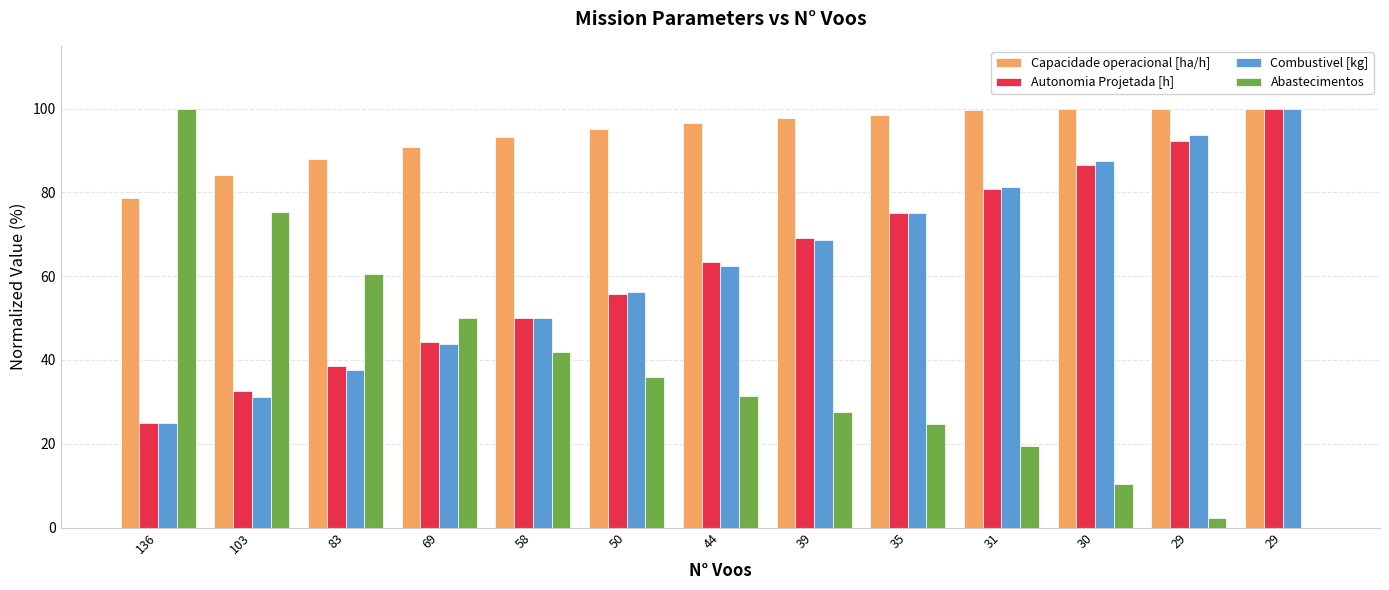

How many categories are shown in the chart?

13